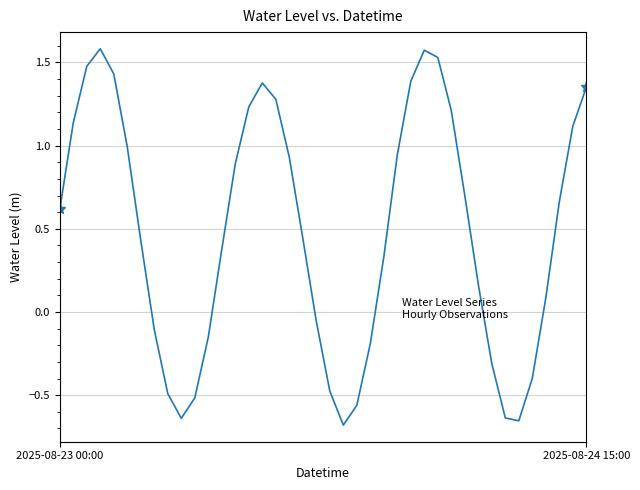

What is the difference between the maximum and minimum values?

2.3